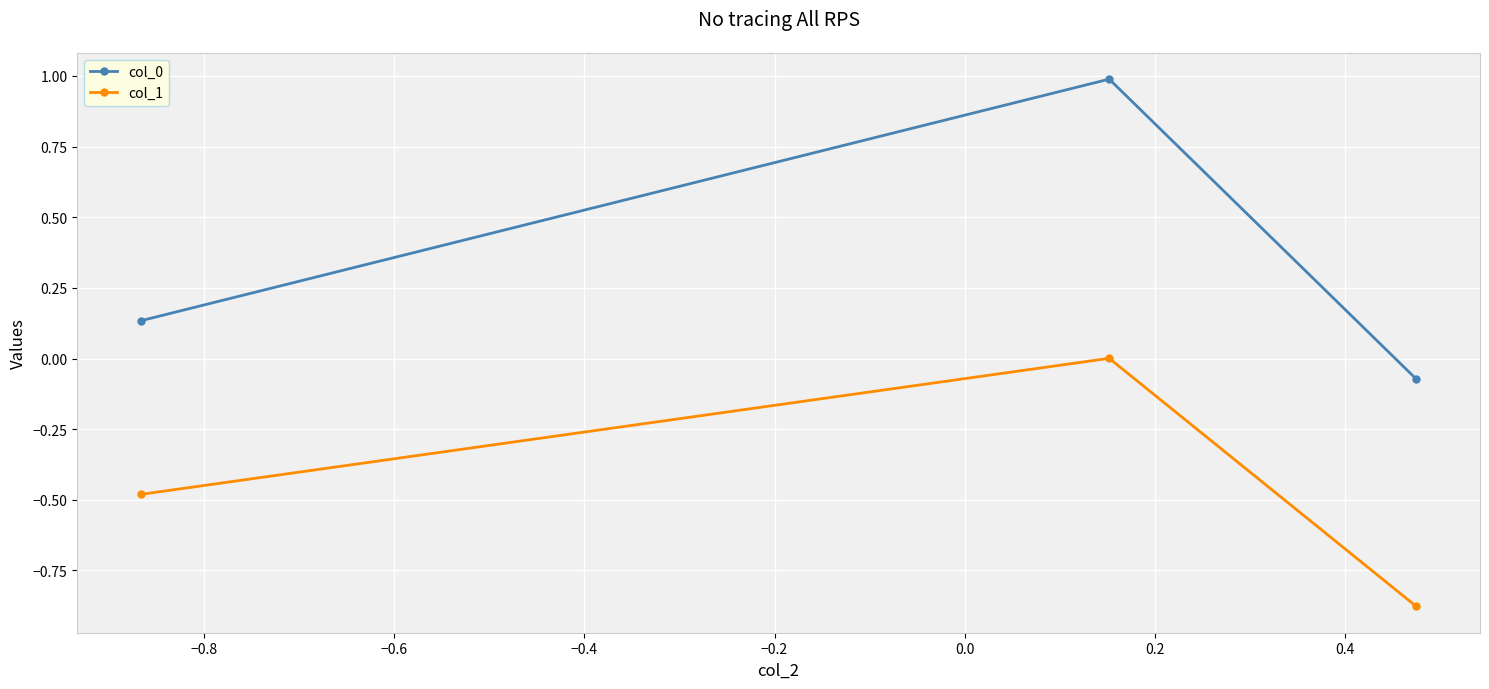

What is the difference between the second highest and minimum values in the col_1 series?

0.4